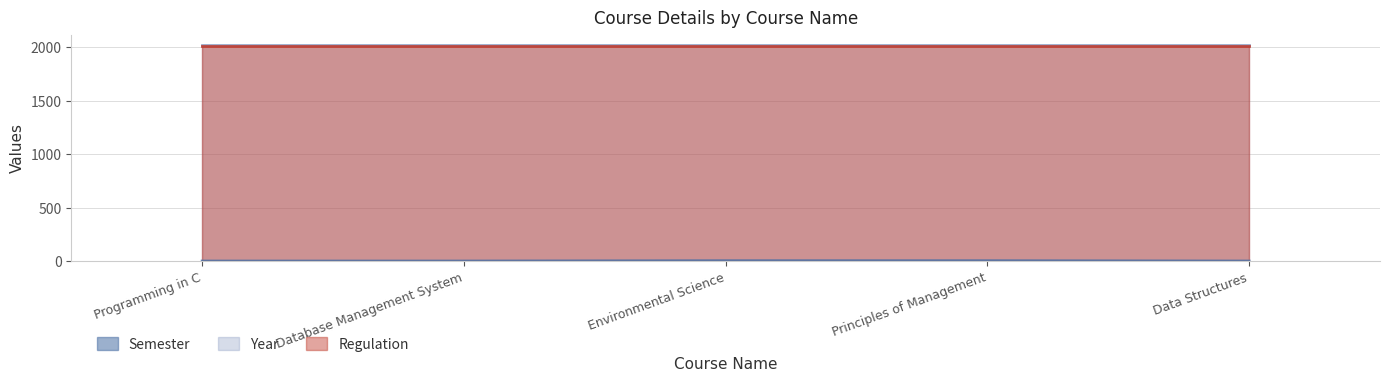

True or false: Year and Semester intersect in this chart.

False